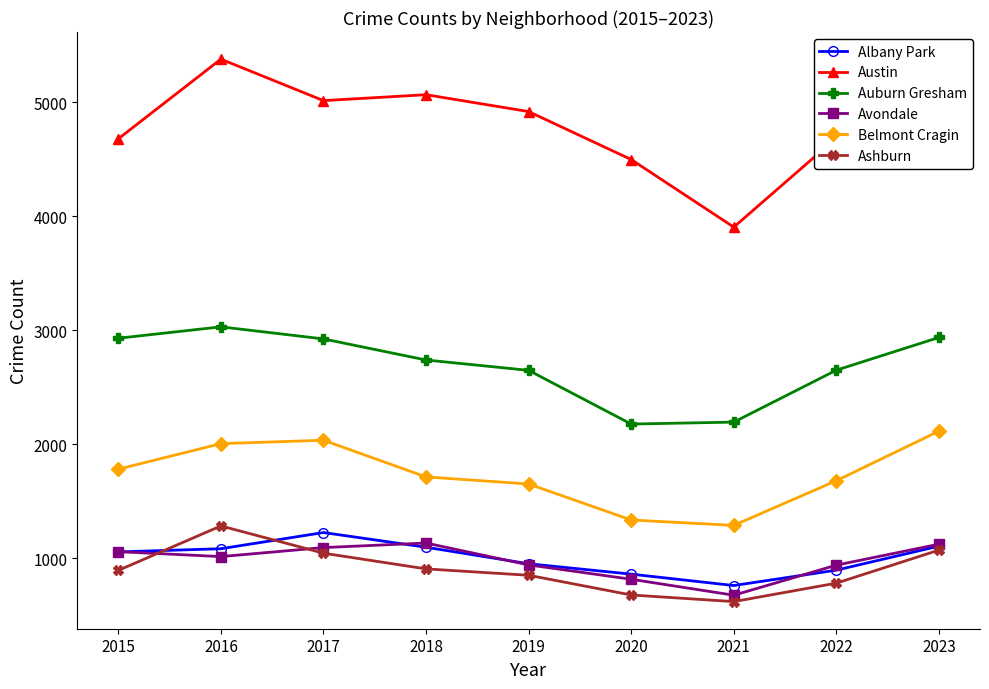

What is the difference between the maximum and second lowest values in the Austin series?

881